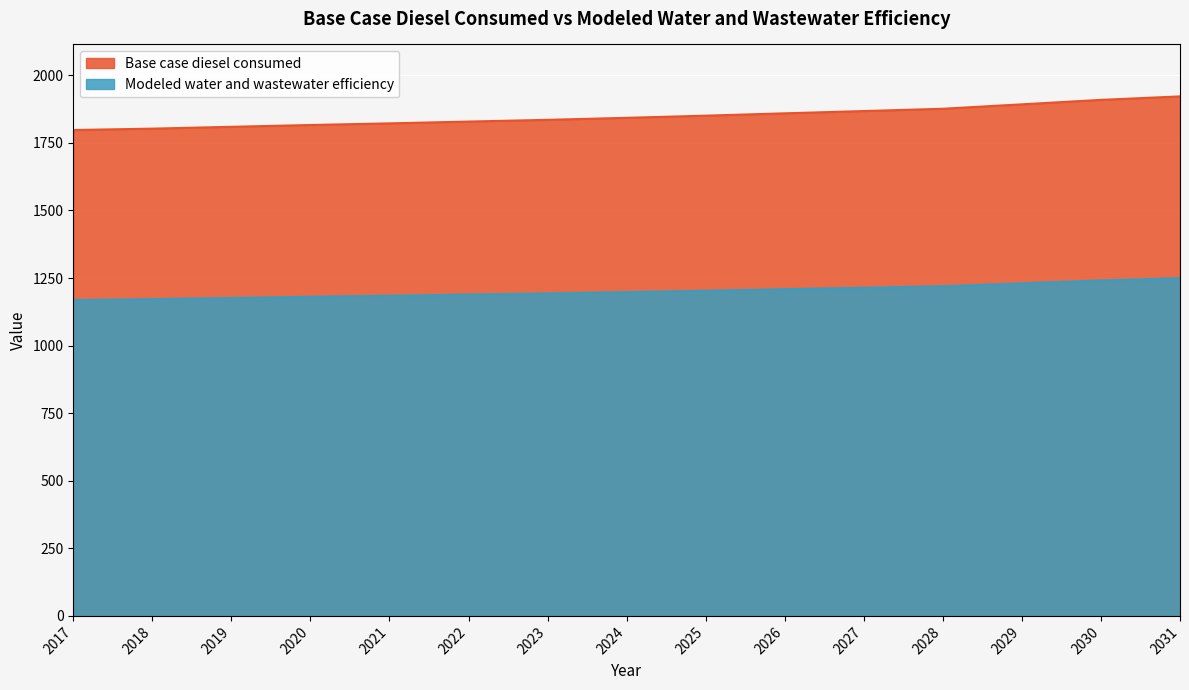

How many data points does each series have?

15